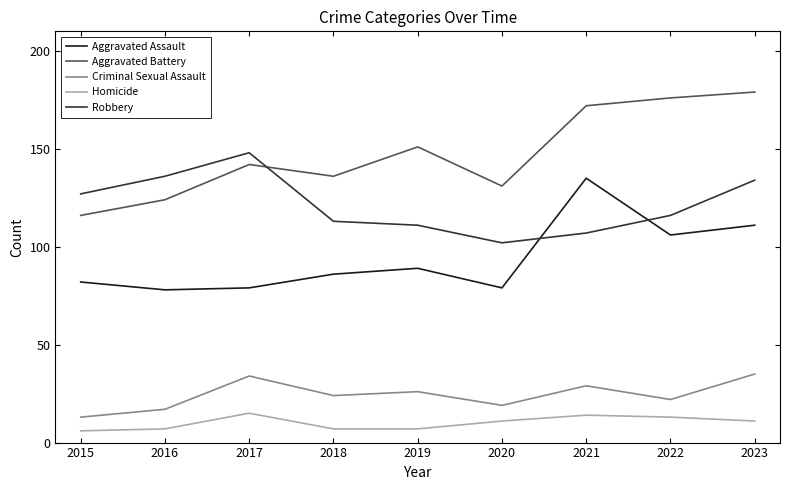

What is the sum of the Aggravated Battery values at 2017 and 2023?

321